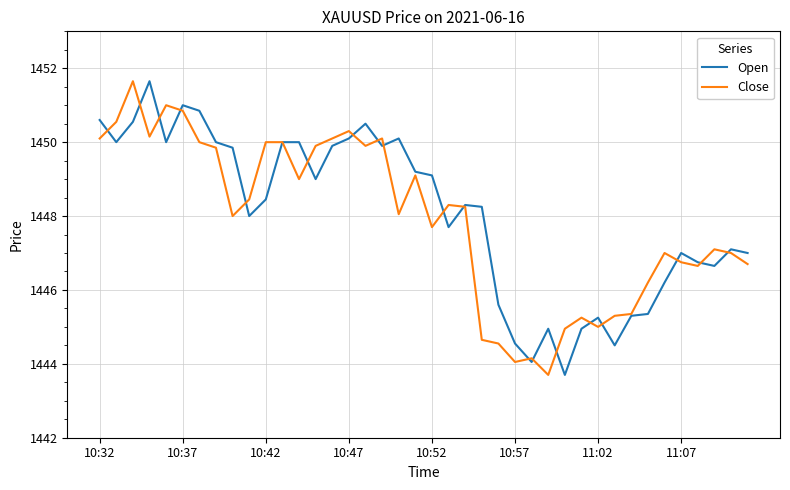

What is the maximum value for Close?

1451.7